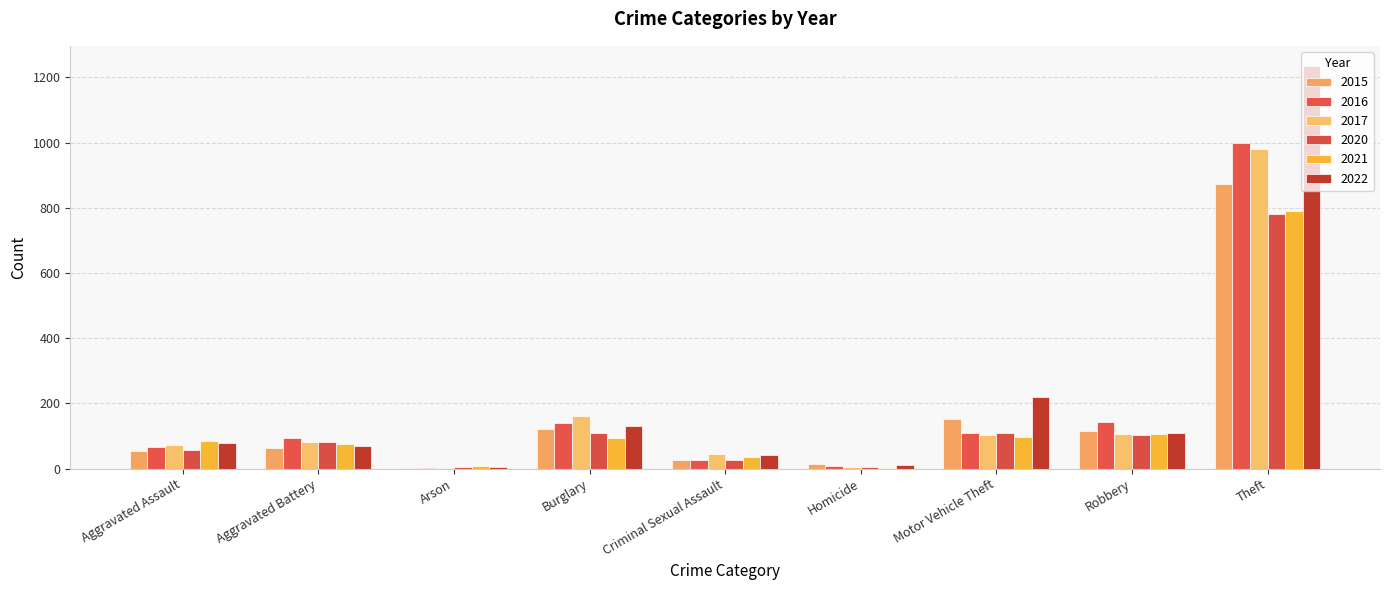

Count the number of data series in this chart.

6